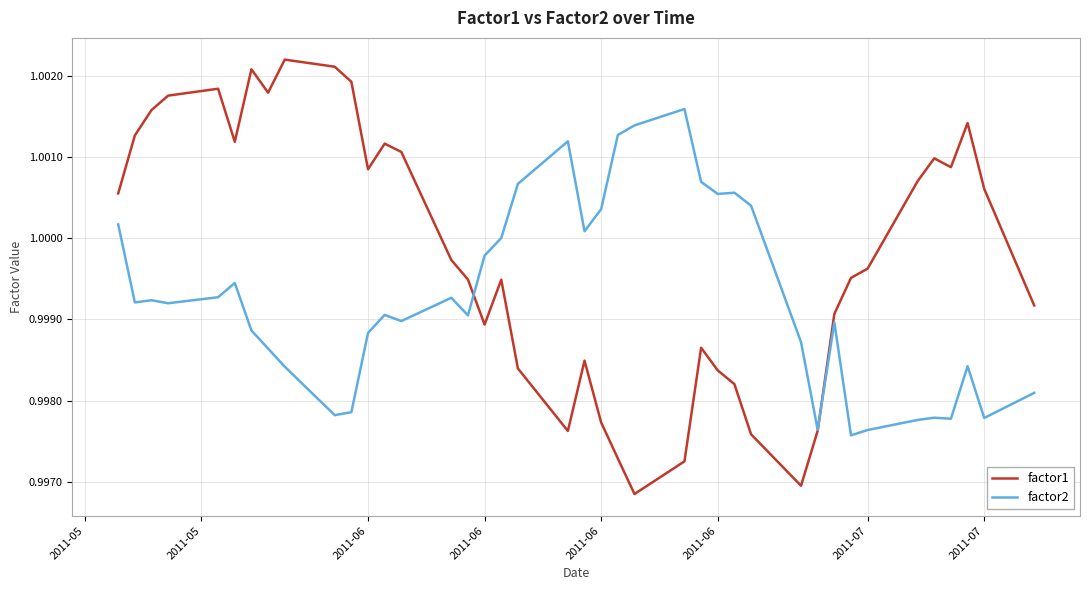

Which series has the widest spread of values?

factor1